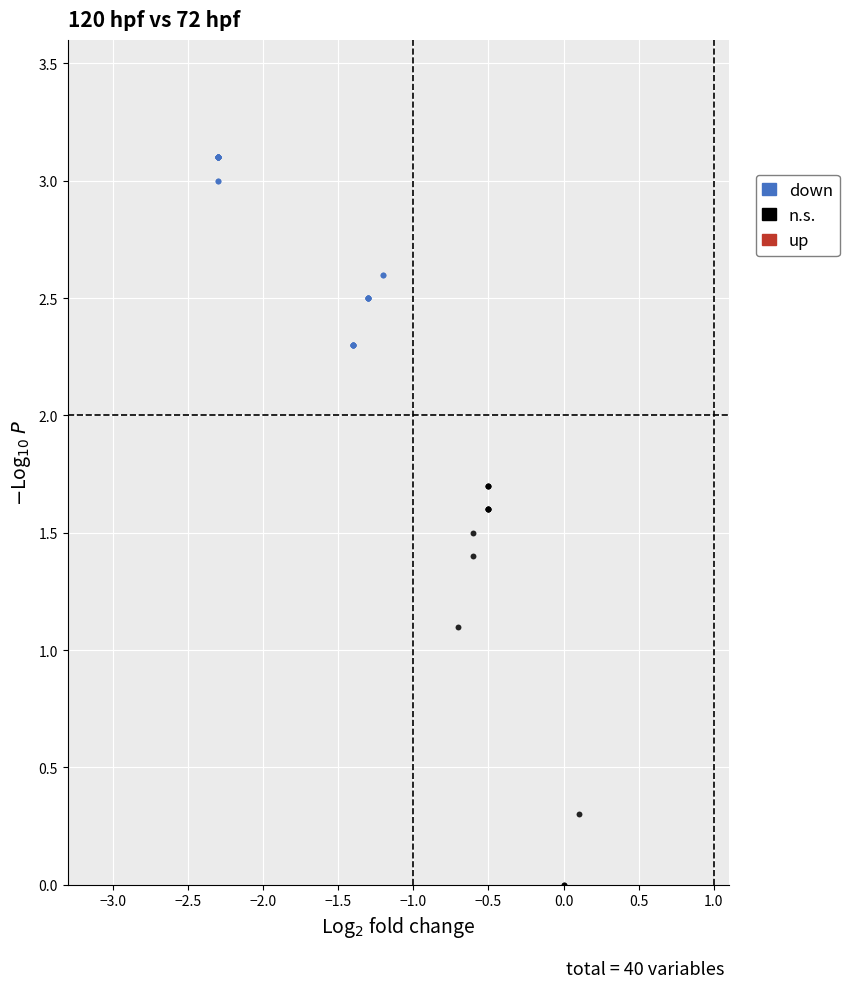

Which series has the widest spread of Y values?

n.s.